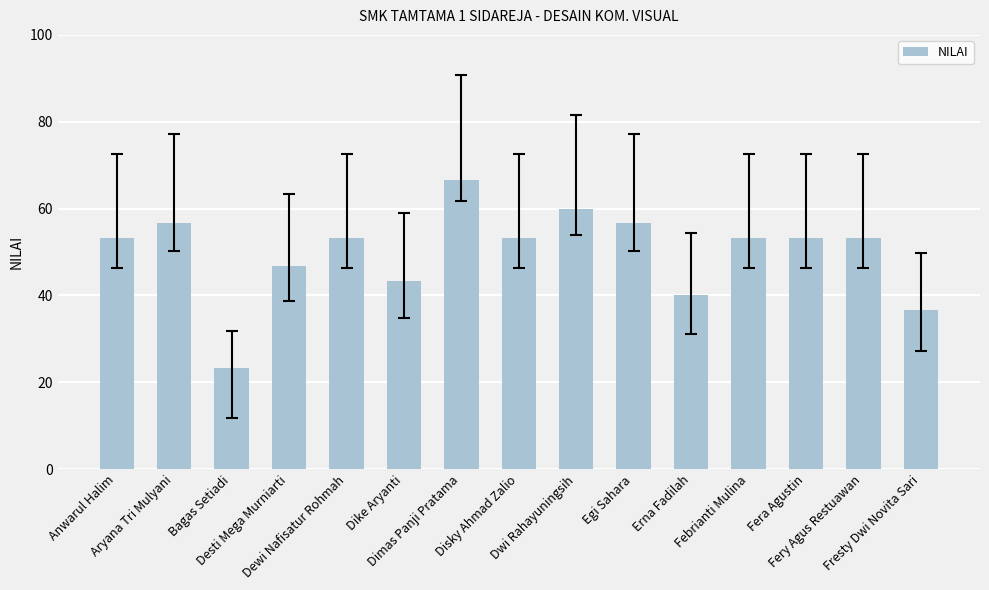

How many categories are shown in the chart?

15